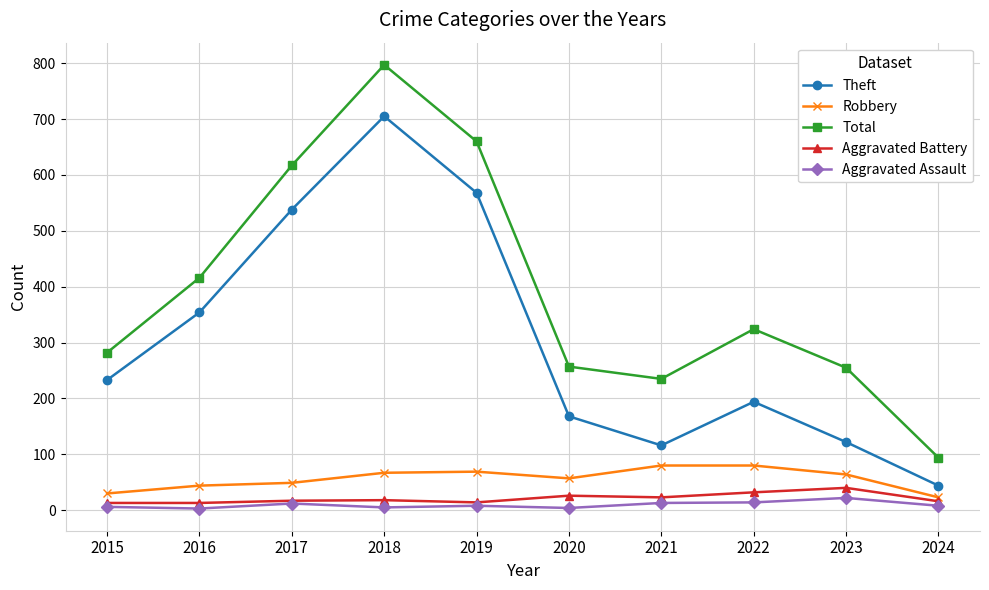

How many series are shown in this chart?

5